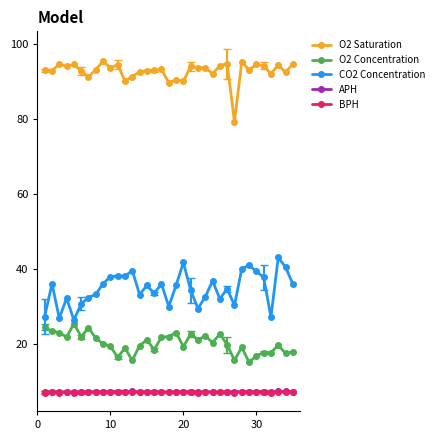

True or false: APH and O2 Saturation intersect in this chart.

False